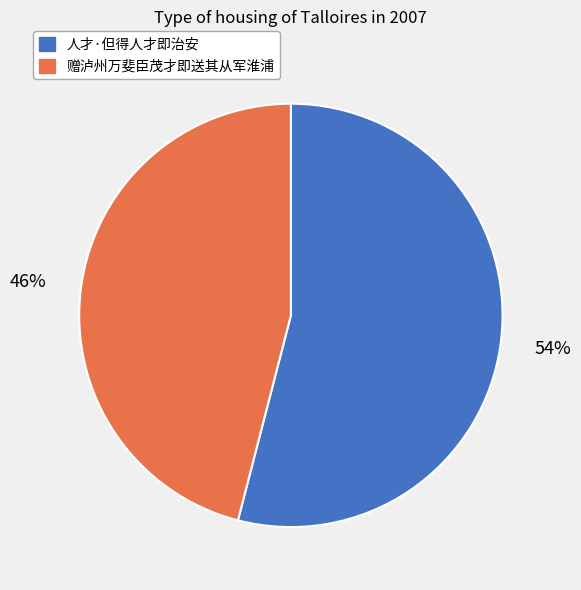

Count the number of slices in the pie.

2